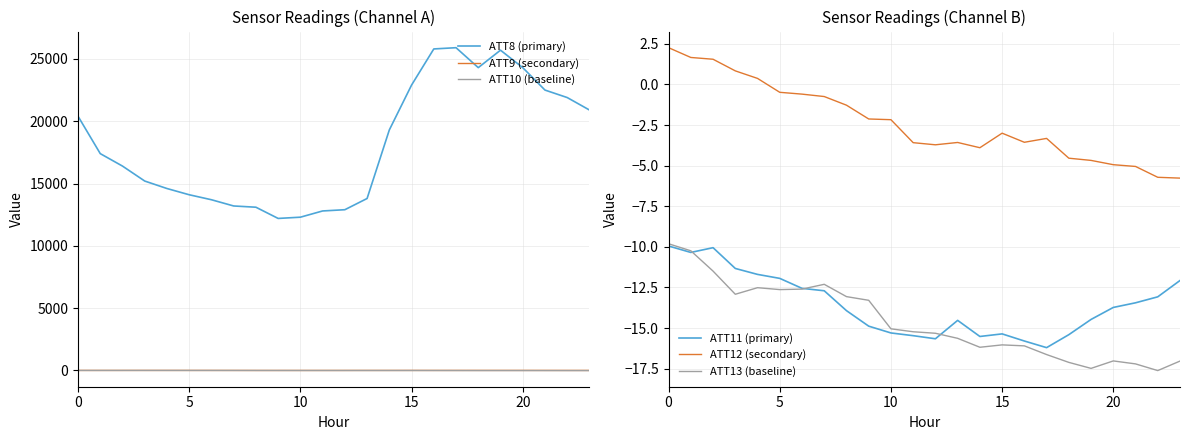

Read the ATT13 (baseline) value at 21.

-17.2